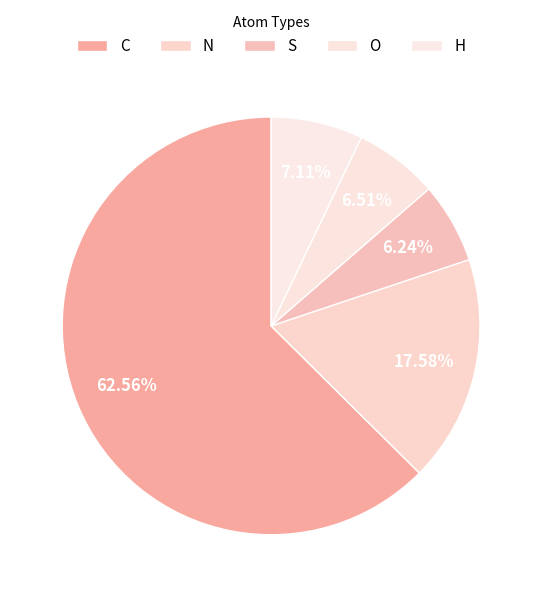

To the nearest percent, what is the average slice percentage?

20%